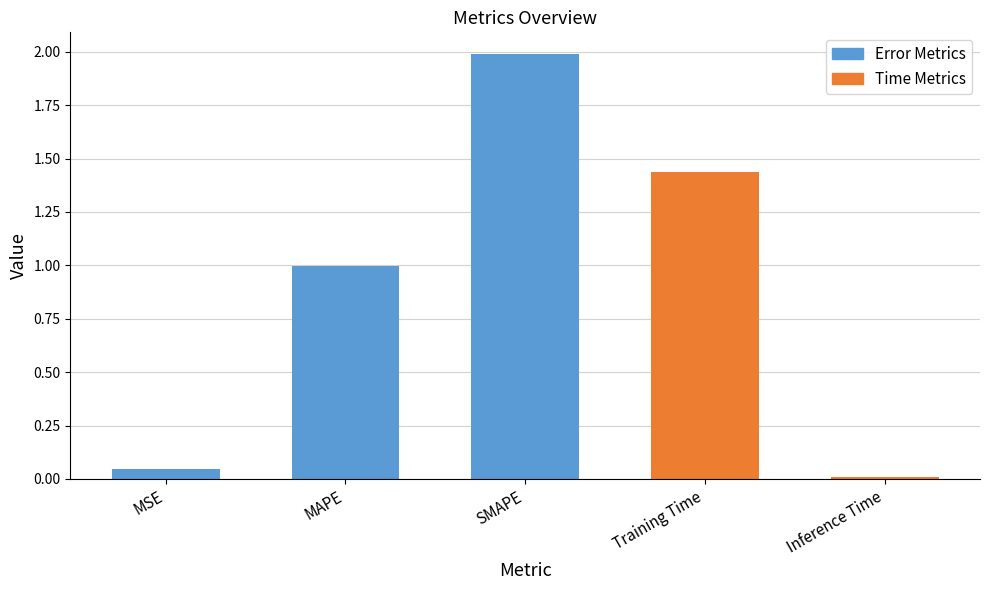

Which category has the lowest value across all series?

Inference Time